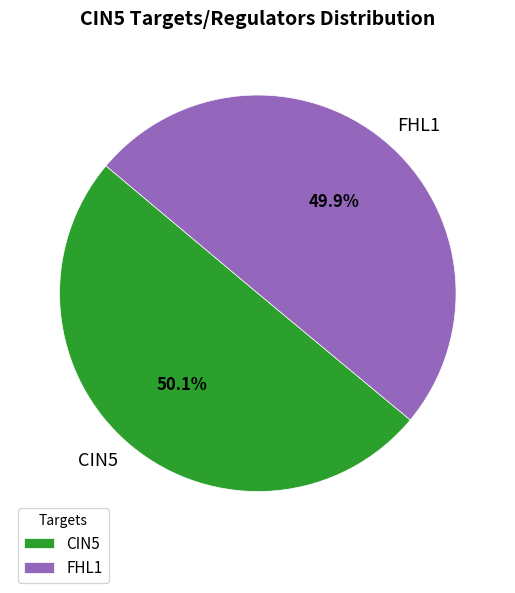

The CIN5 slice represents 50% of the pie. True or false?

True